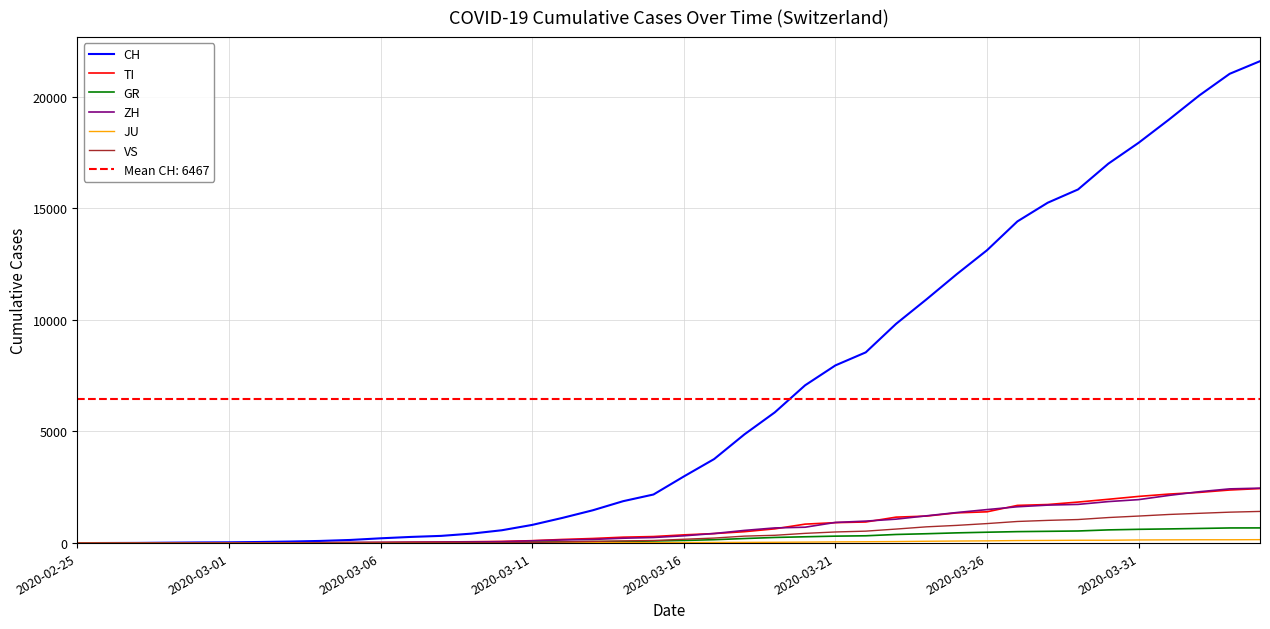

What is the highest value of the CH series?

21583